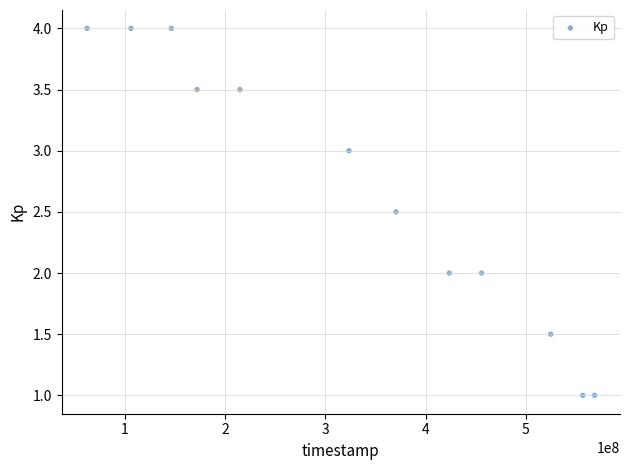

What is the average X value?

327133758.8